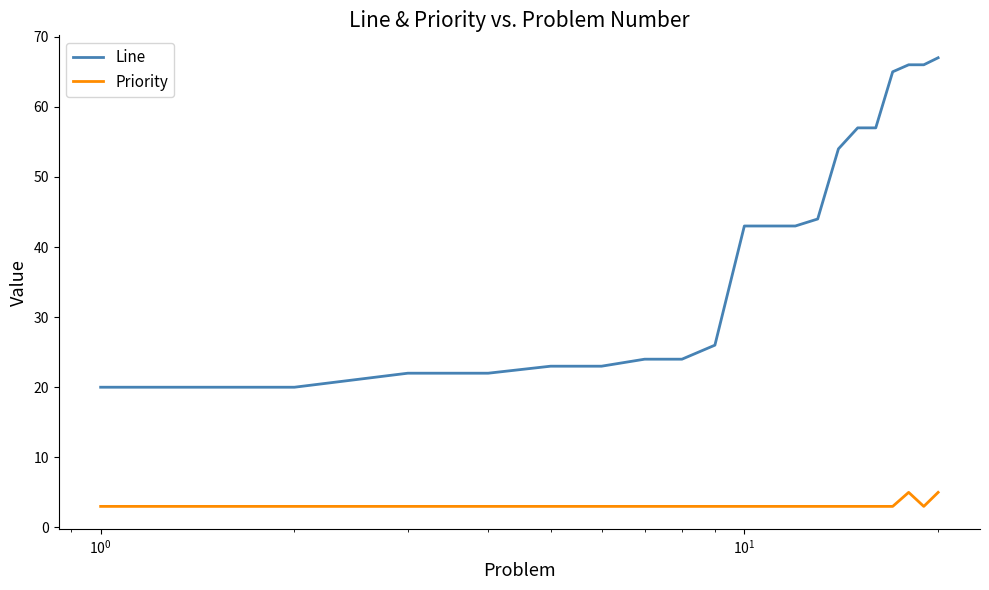

True or false: Priority and Line intersect in this chart.

False